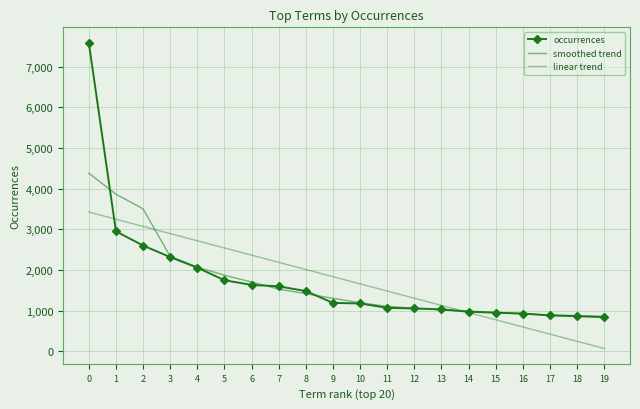

Which series changed the most between 13 and 19?

linear trend